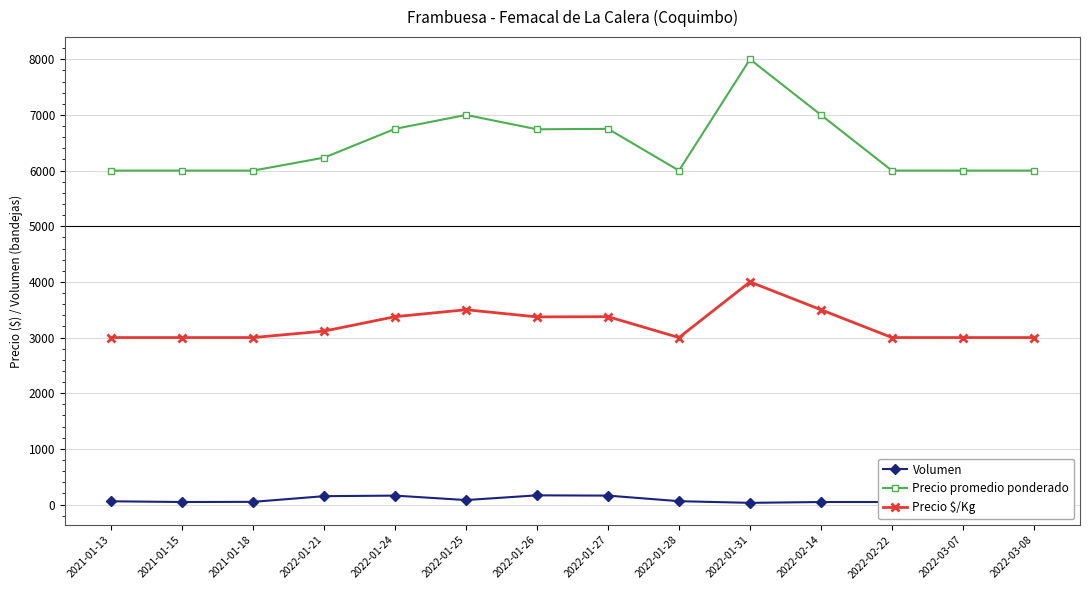

What is the value of the Precio promedio ponderado point at the 10th from the left?

8000